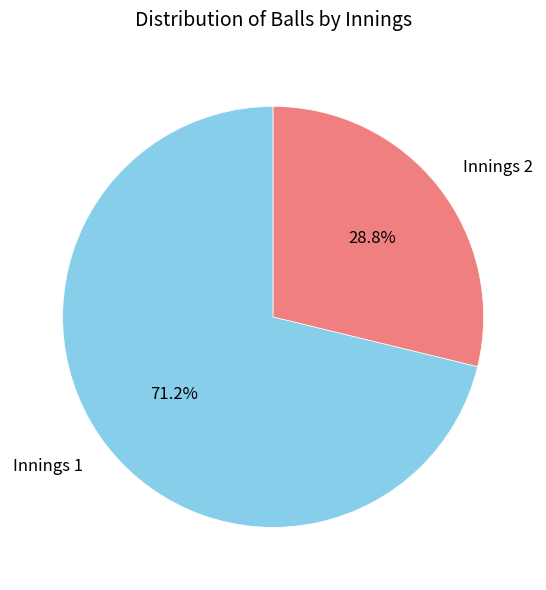

What portion of the pie excludes Innings 1?

28.8%